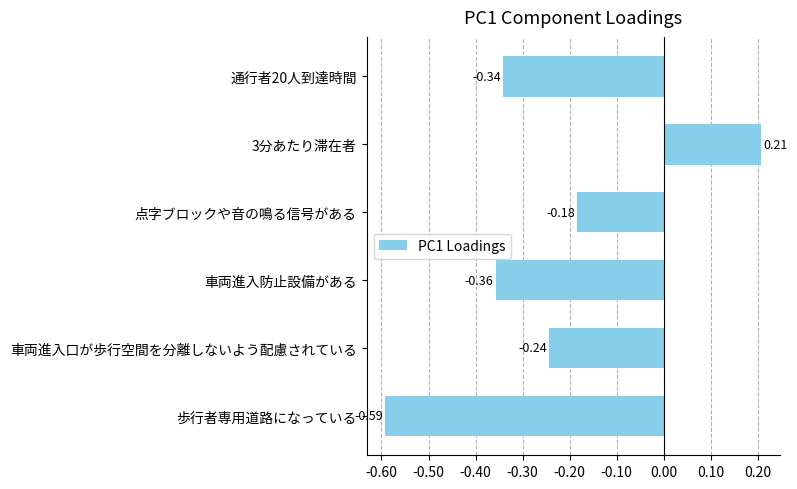

What is the difference between the maximum and minimum values?

0.8